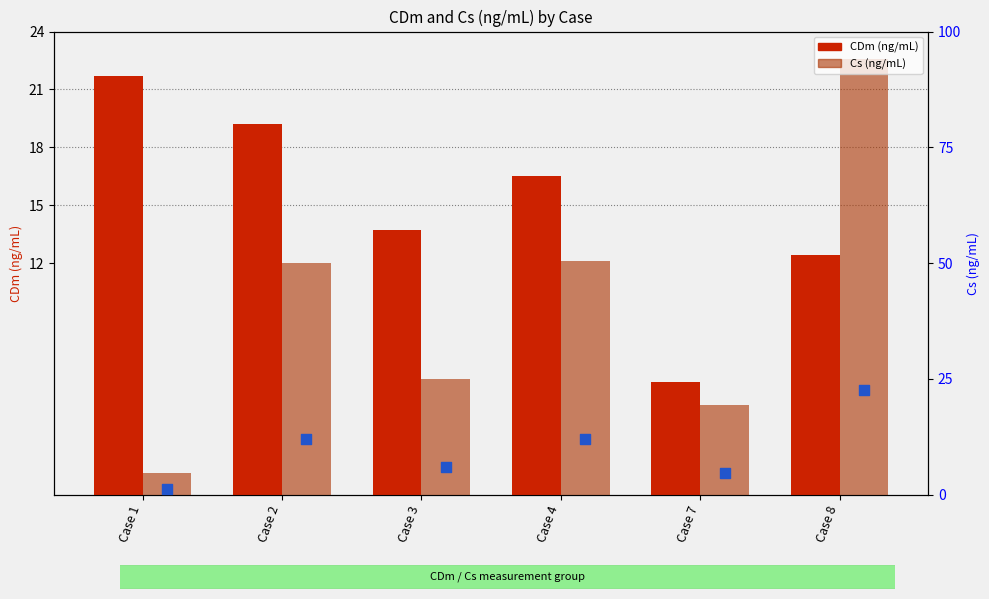

Which series has the largest total across all categories?

CDm (ng/mL)